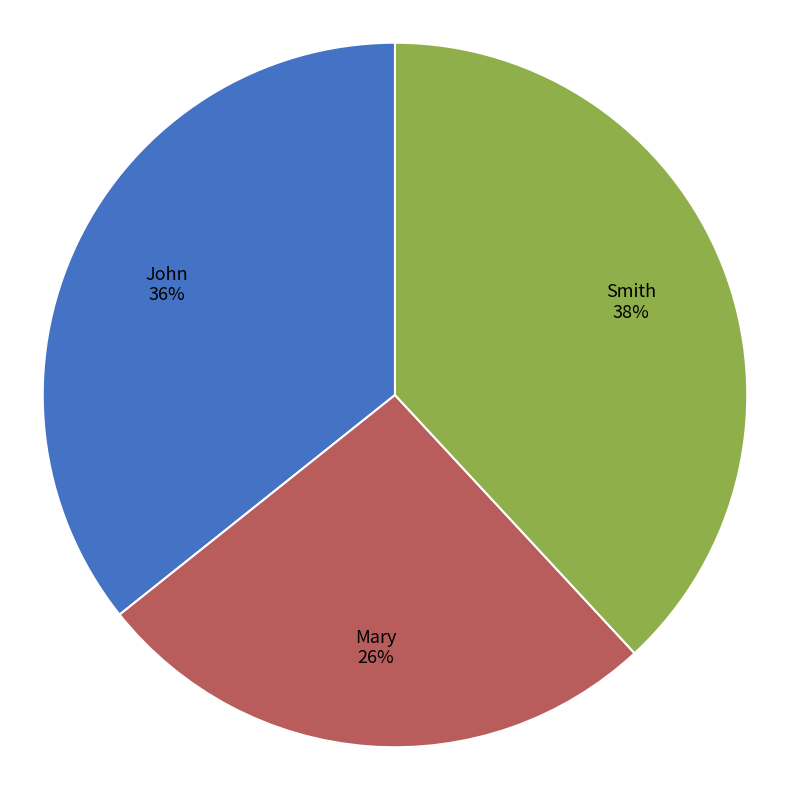

To the nearest percent, what portion does Mary represent?

26%